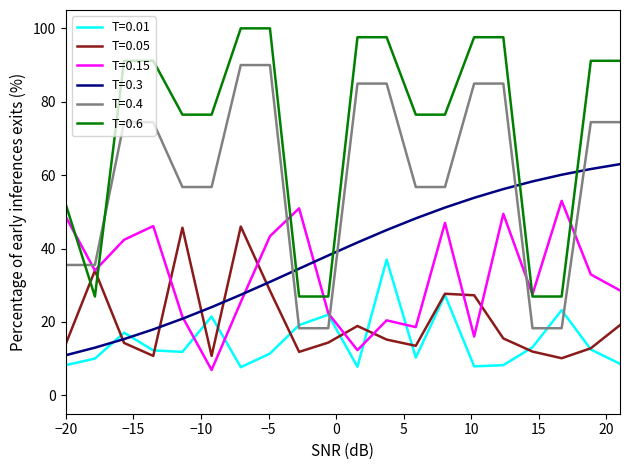

How many interior local peaks does the T=0.15 series have?

6